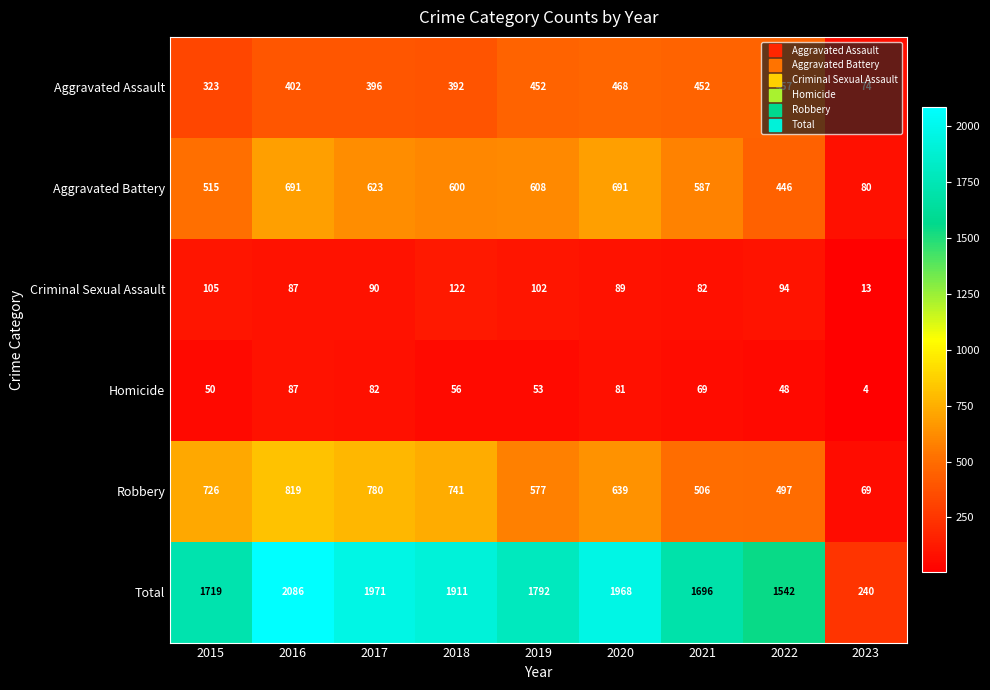

Where does the Aggravated Battery series first go above 600?

2016